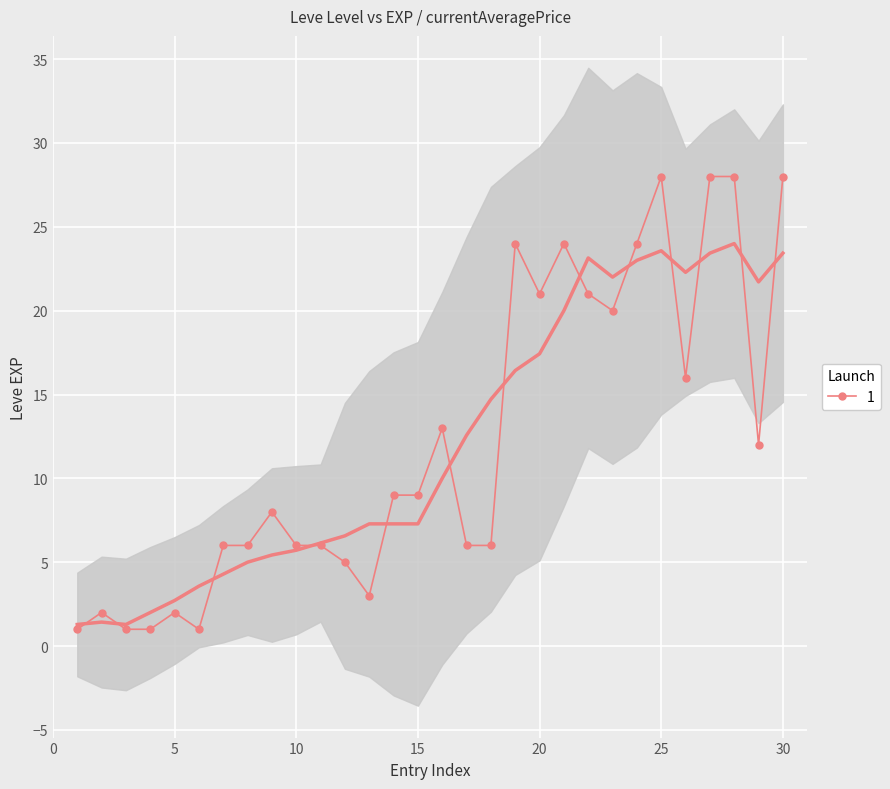

What is the sum of all values?

365